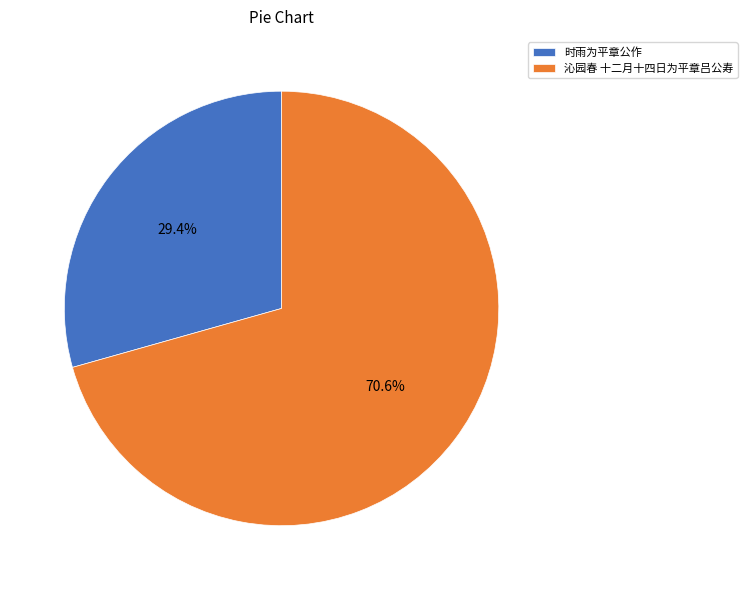

To the nearest percent, what is the average slice percentage?

50%